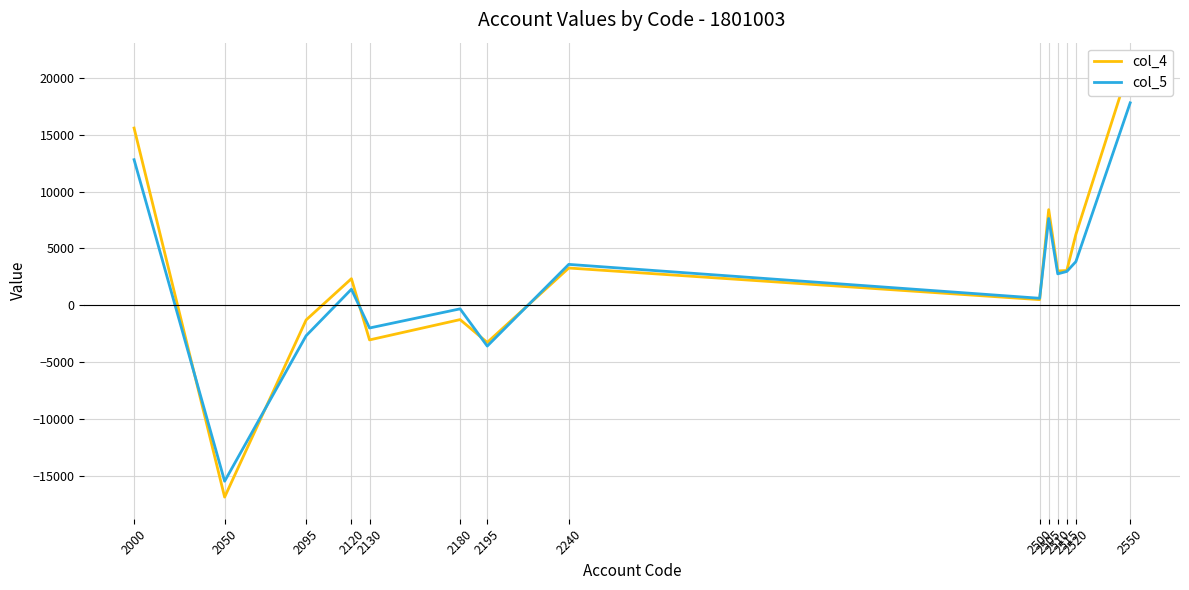

What is the value of the col_4 point at the 14th from the left?

21216